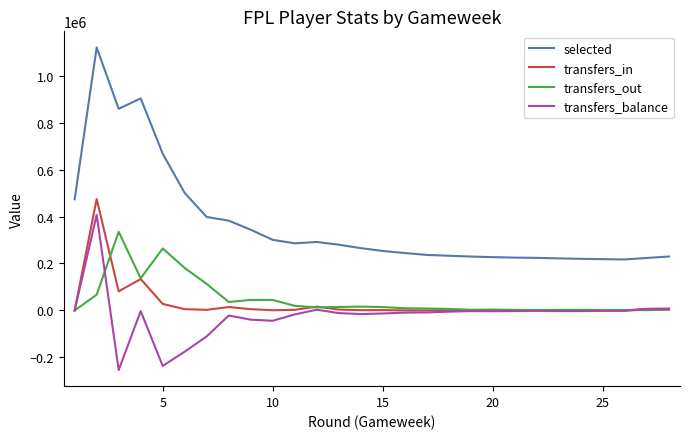

What is the difference between the maximum and minimum values in the transfers_in series?

474433